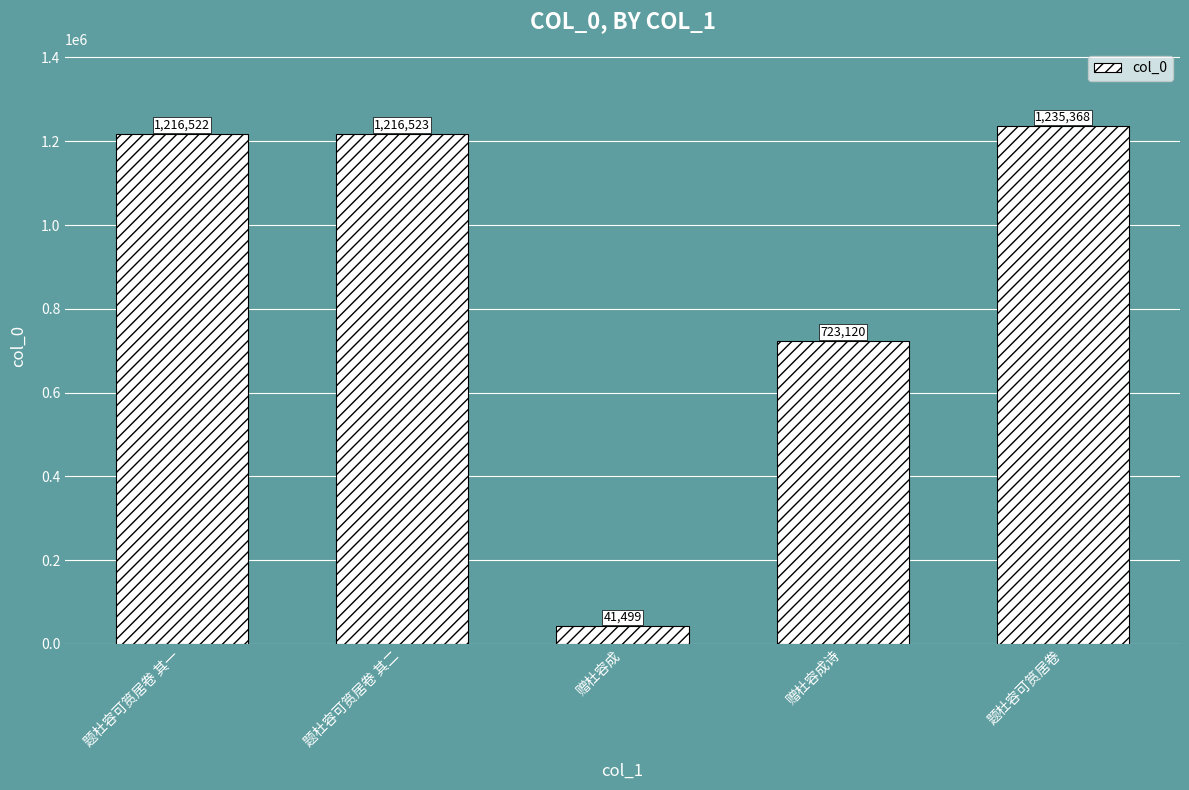

What value does the data have at 赠杜容成诗, to the nearest 50?

723100